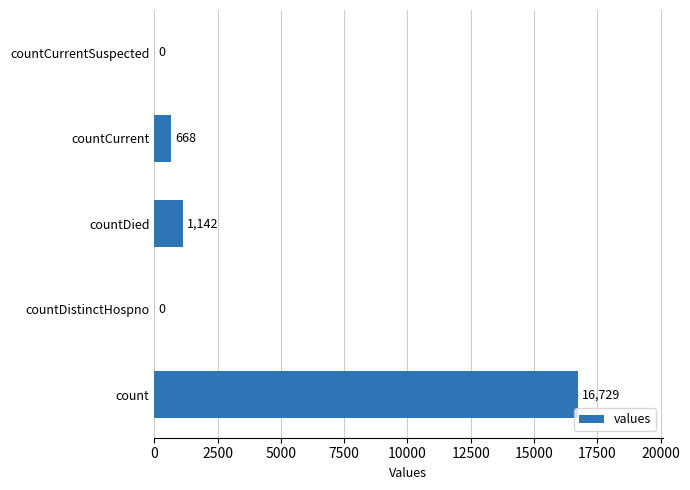

Are the bars horizontal?

Yes